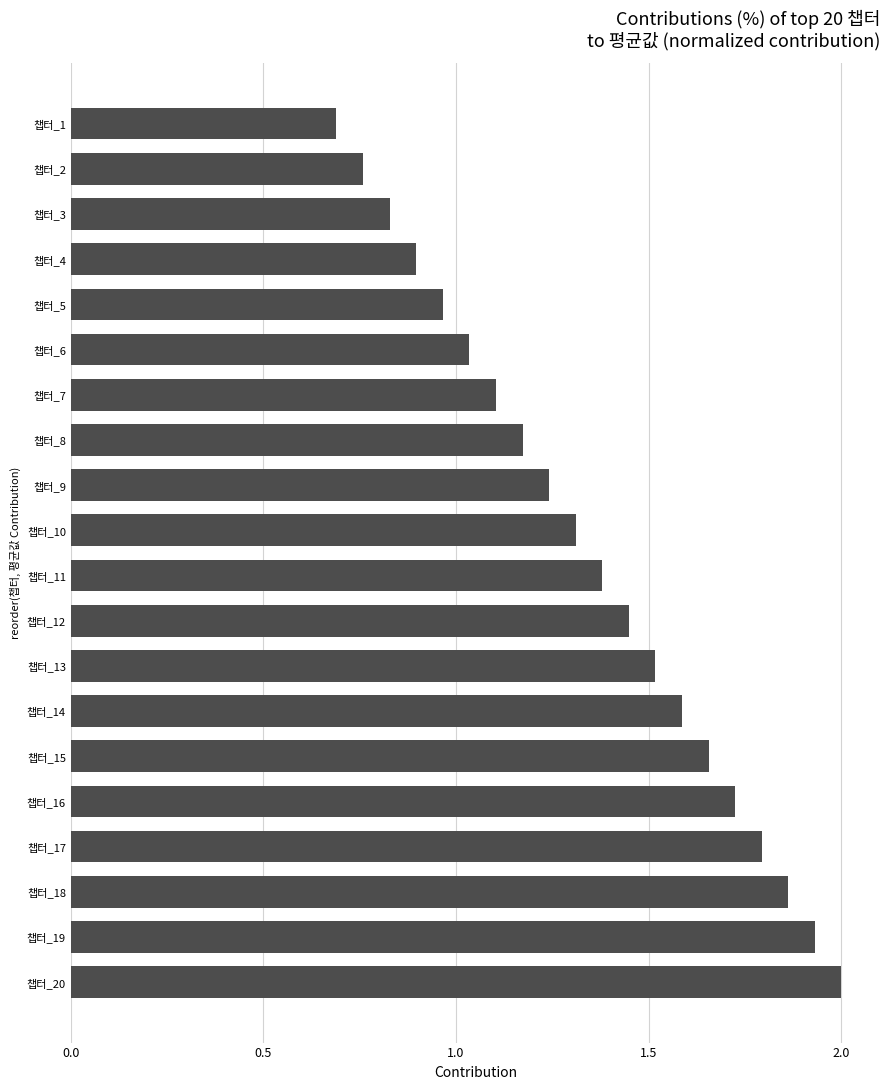

Which label corresponds to the largest value in the chart?

챕터_20